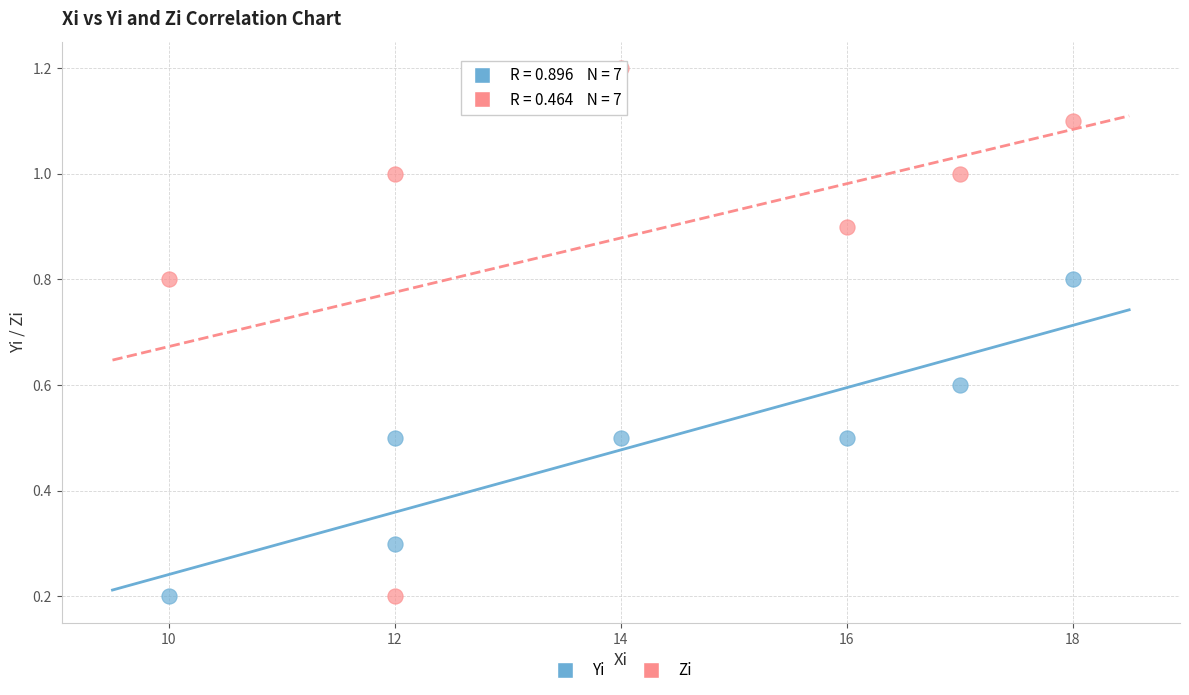

Across all data points, what is the range of X values (max minus min)?

8.0